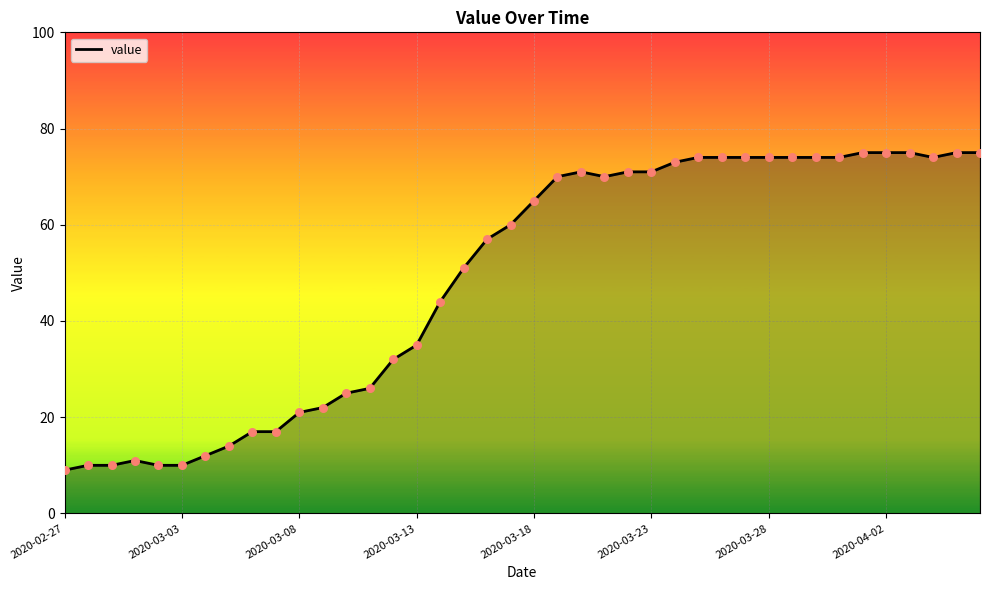

What is the difference between the maximum and minimum values?

66